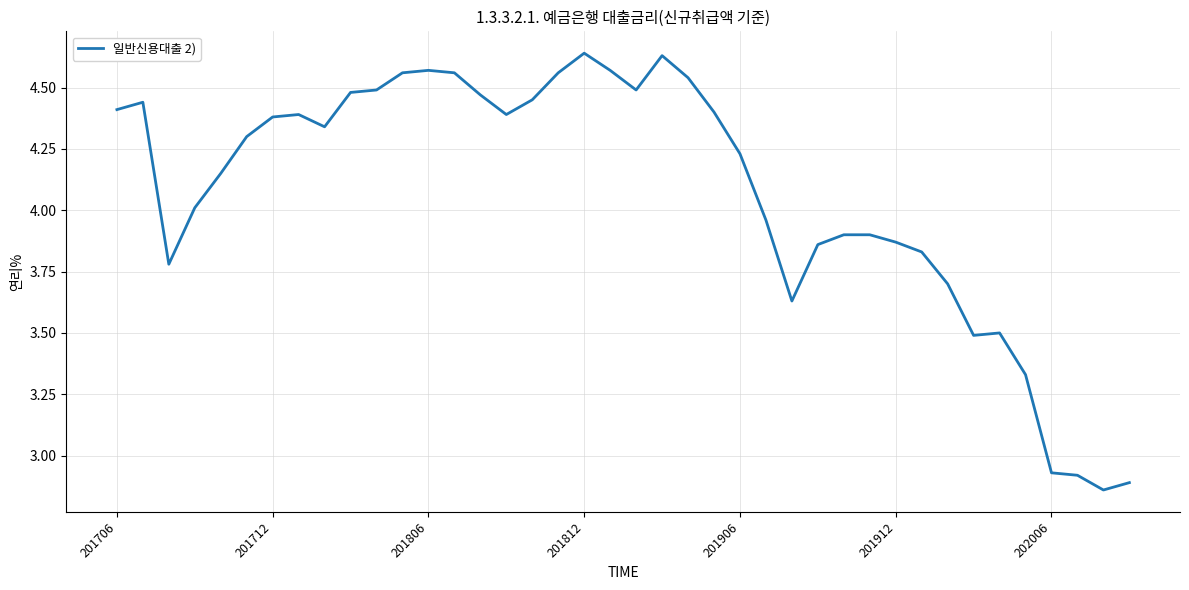

What is the difference between the maximum and minimum values?

1.8